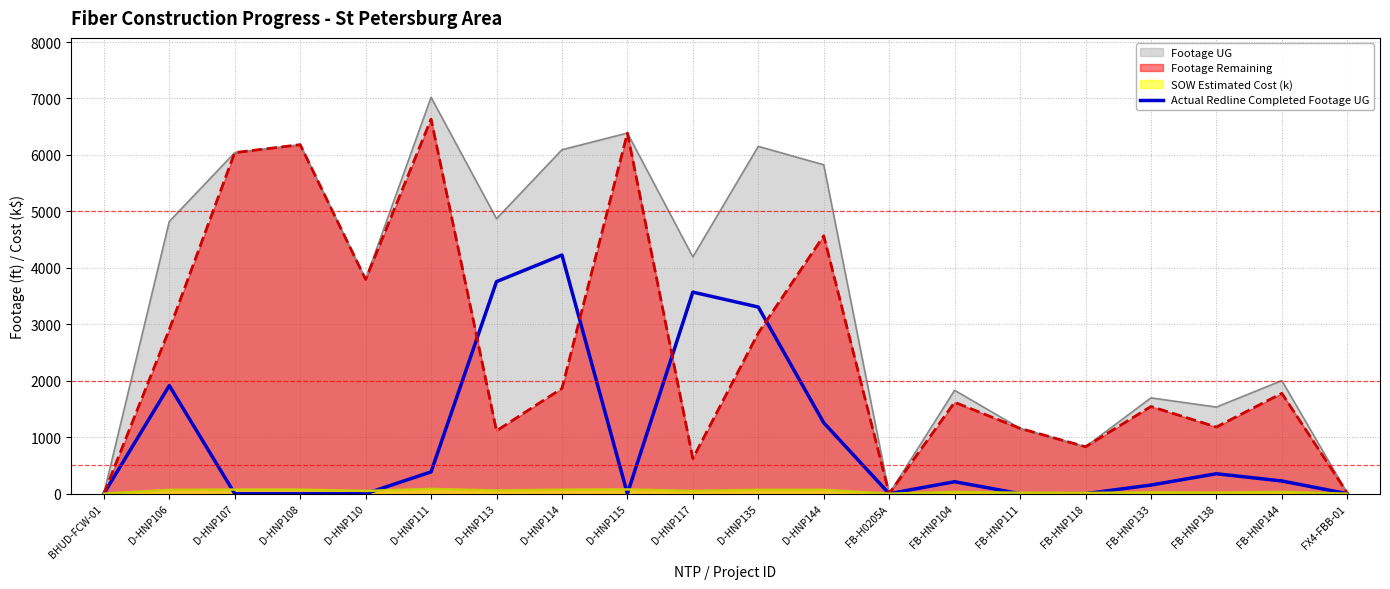

How many positive values are there?

11